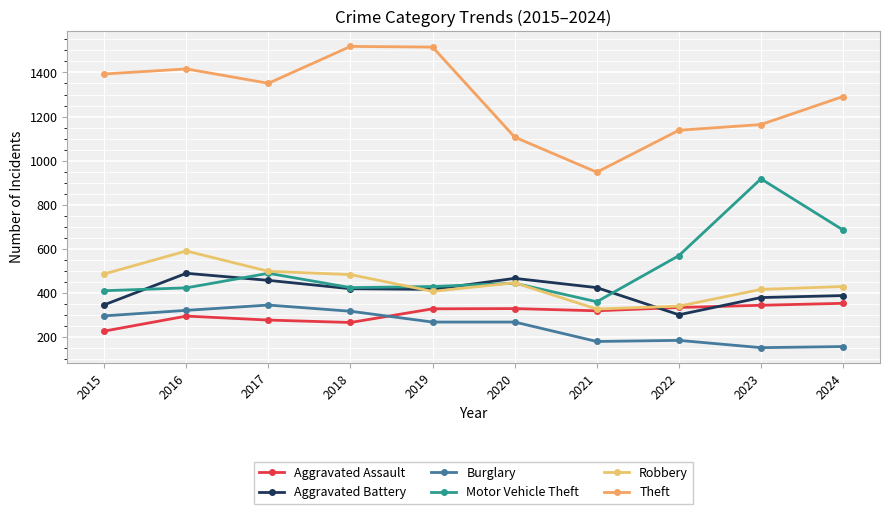

Which series changed the most between 2017 and 2023?

Motor Vehicle Theft